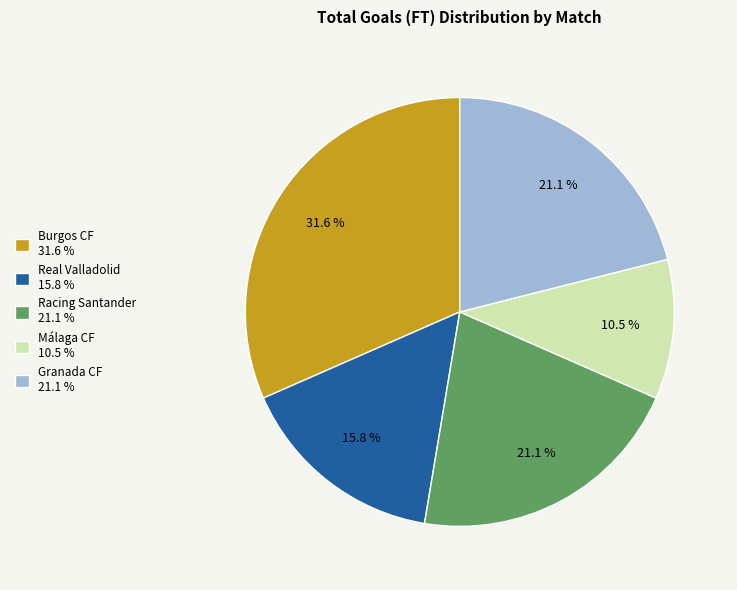

Is there any slice that represents more than half of the pie?

No